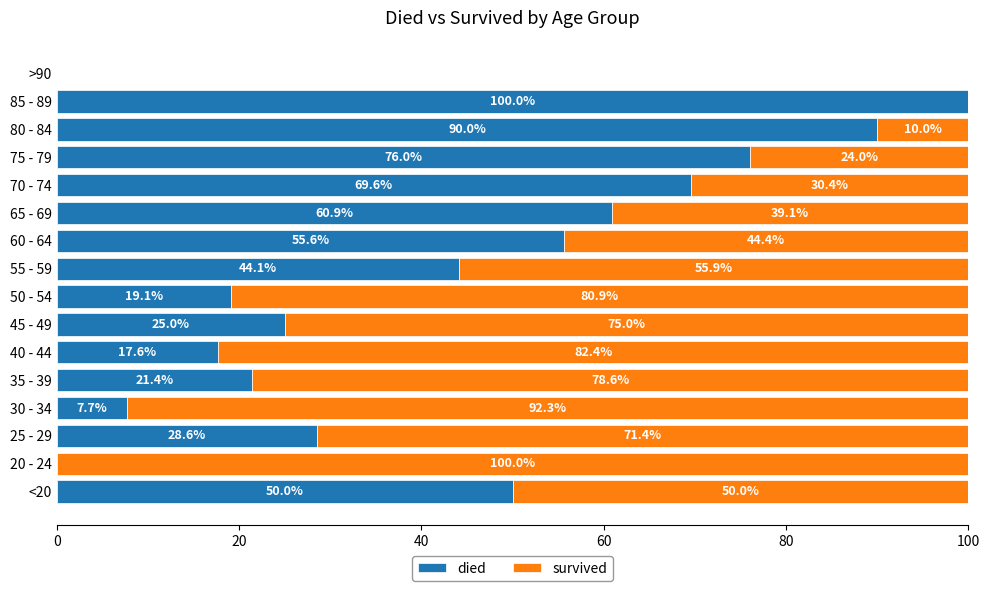

What is the total value across all series at 60 - 64?

100.0